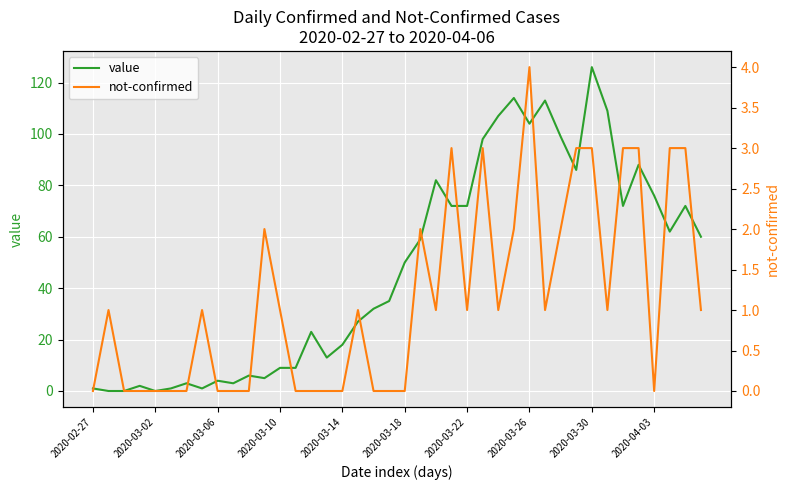

Where does the not-confirmed series first go above 1?

11